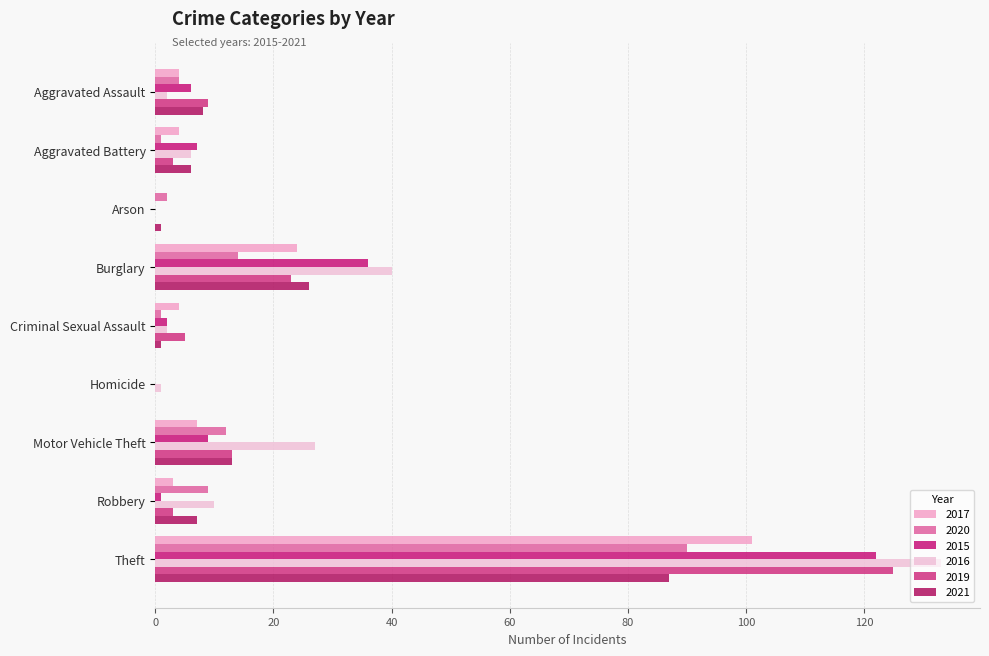

What is the average value of the 2017 series?

16